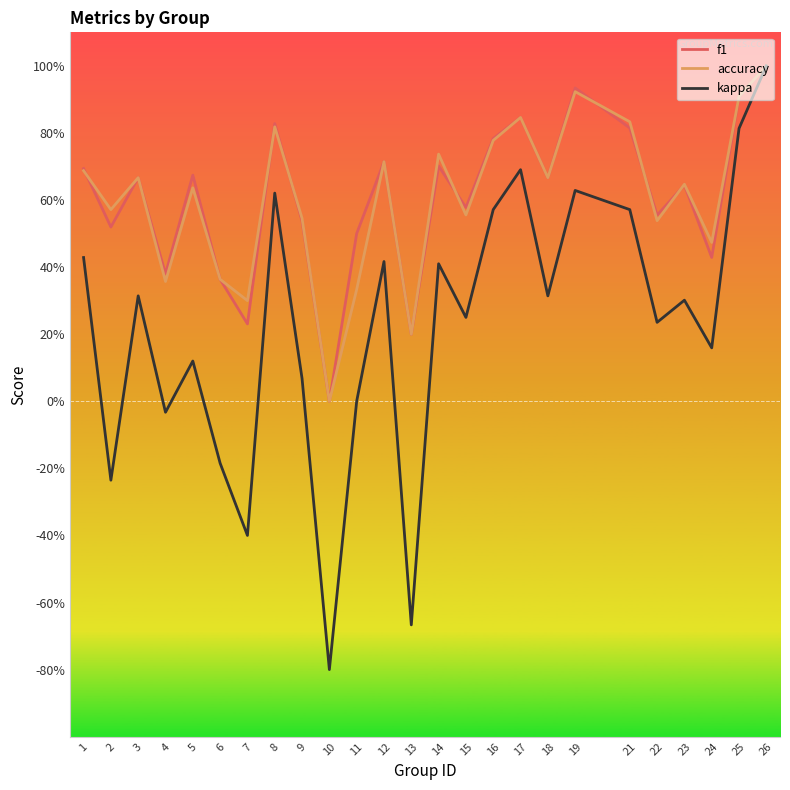

Which series has the widest spread of values?

kappa